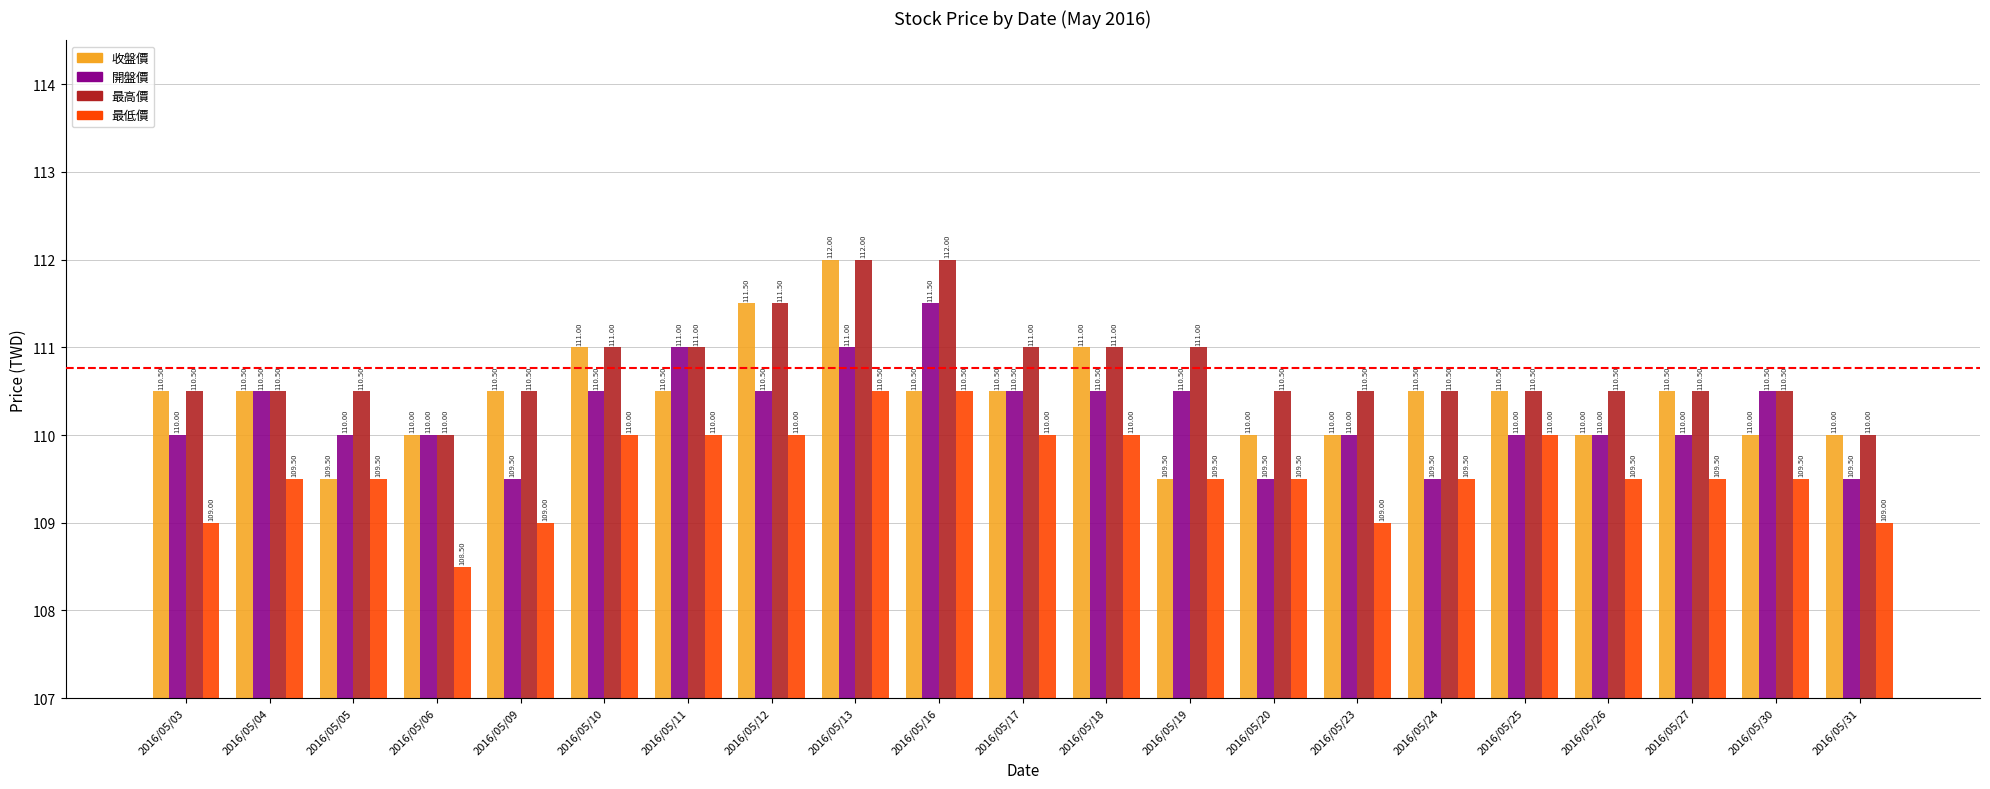

Is the value of 收盤價 at 2016/05/13 greater than the value of 開盤價 at 2016/05/26?

Yes